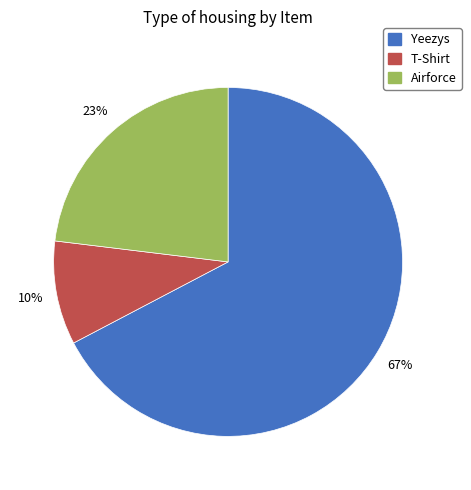

To the nearest percent, what portion does T-Shirt represent?

10%